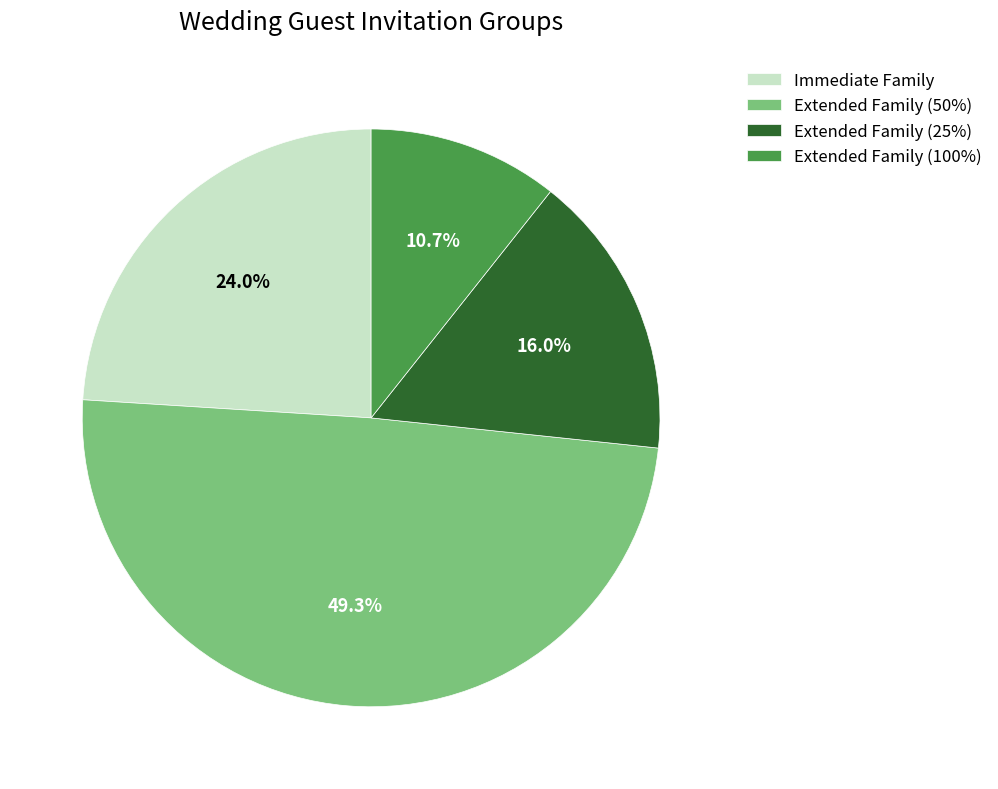

Rank the categories by value from highest to lowest.

Extended Family (50%), Immediate Family, Extended Family (25%), Extended Family (100%)